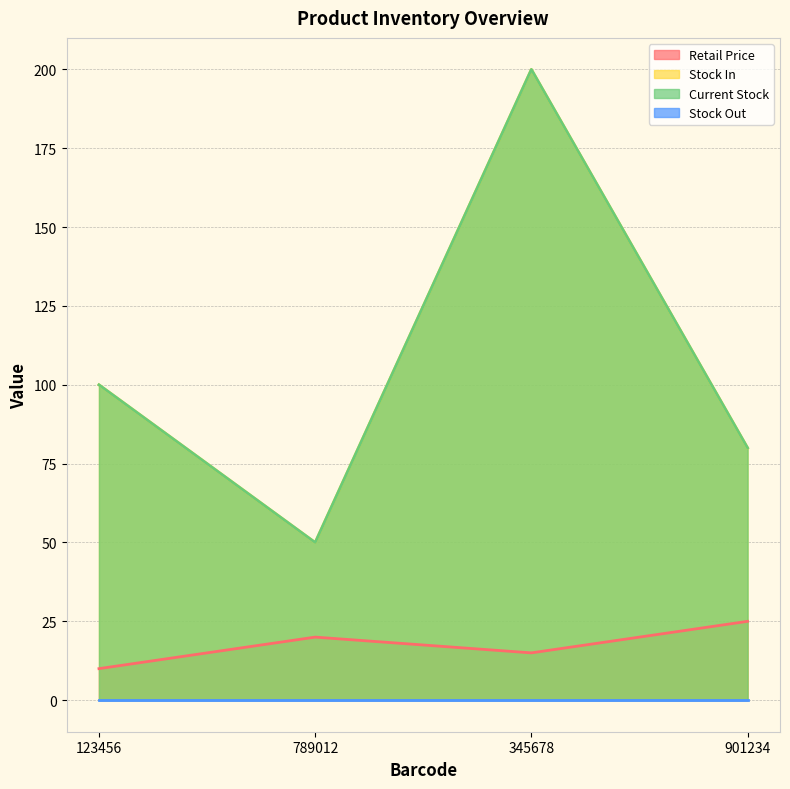

True or false: Current Stock has more than 0 interior local peaks.

True